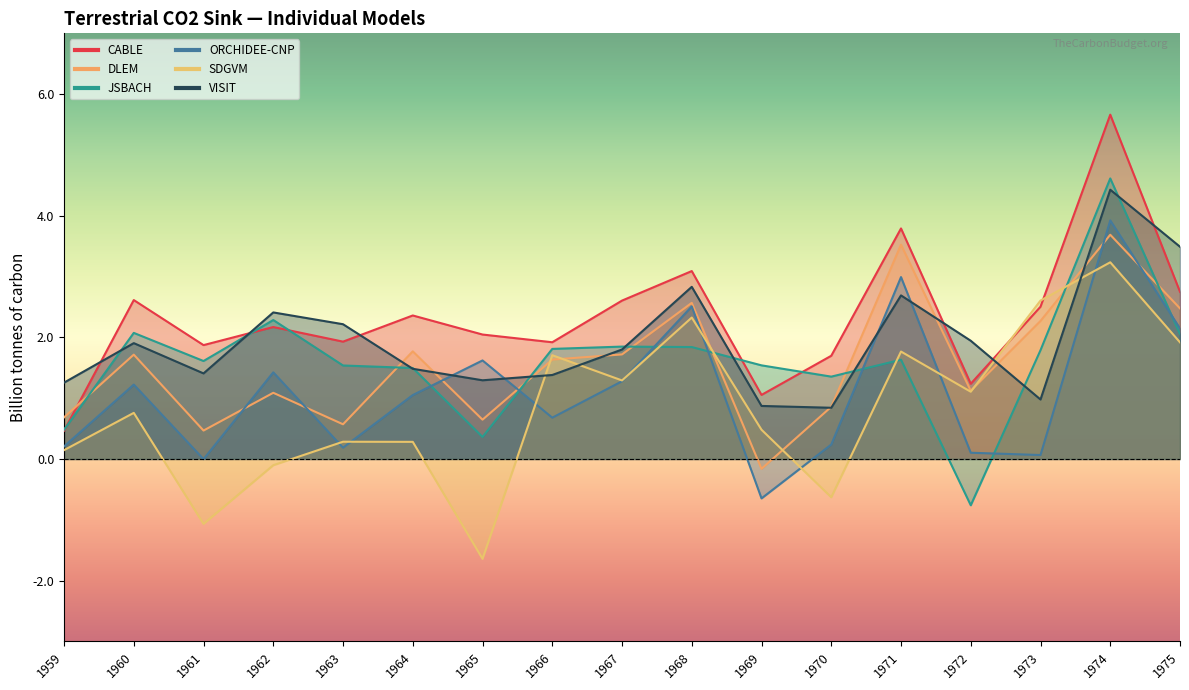

What is the value of the JSBACH point at the 4th from the left?

2.3